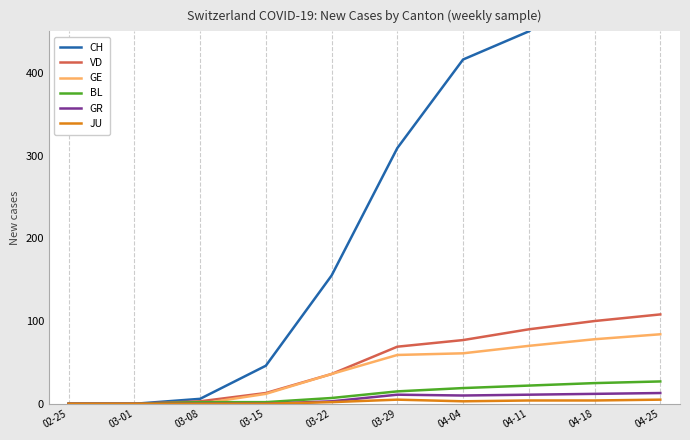

What is the label of the 6th point from the right?

03-22